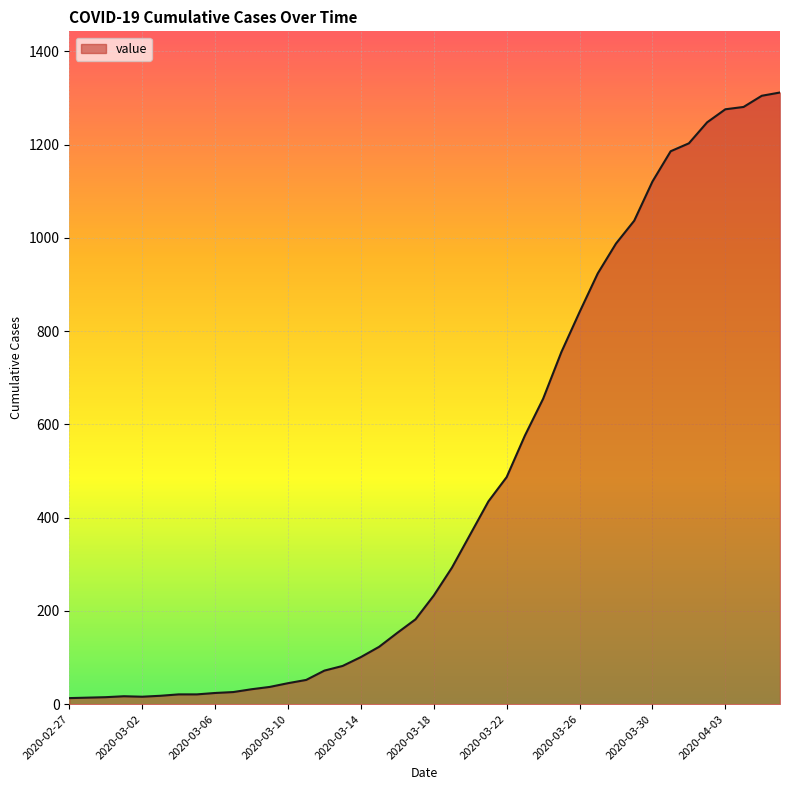

How many lines are shown in the chart?

1